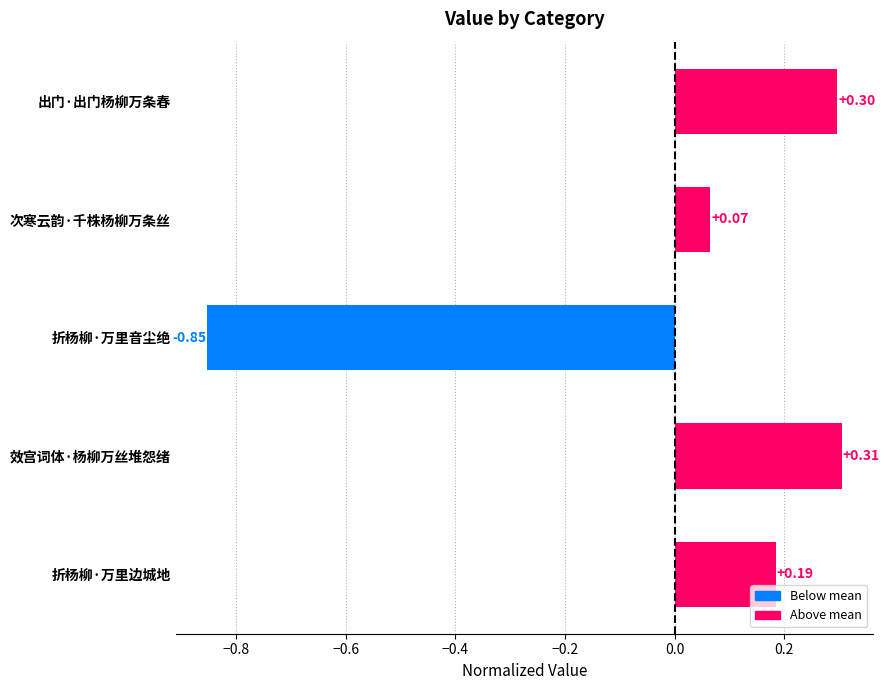

What is the difference between the values at 折杨柳·万里音尘绝 and 出门·出门杨柳万条春?

1.1